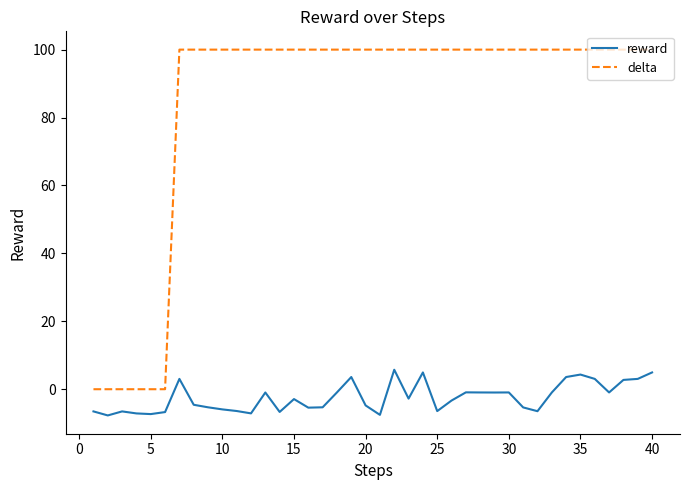

What is the maximum value for delta?

100.0